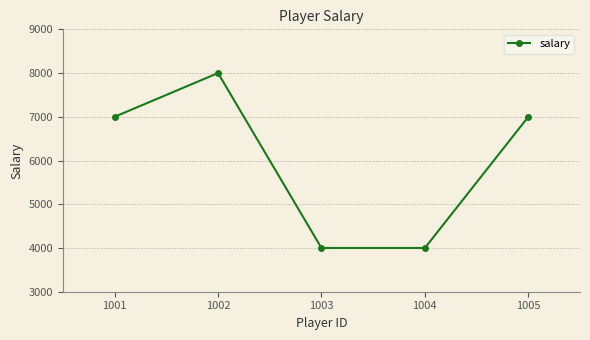

Is it true that the value at 1004 is 4000?

True